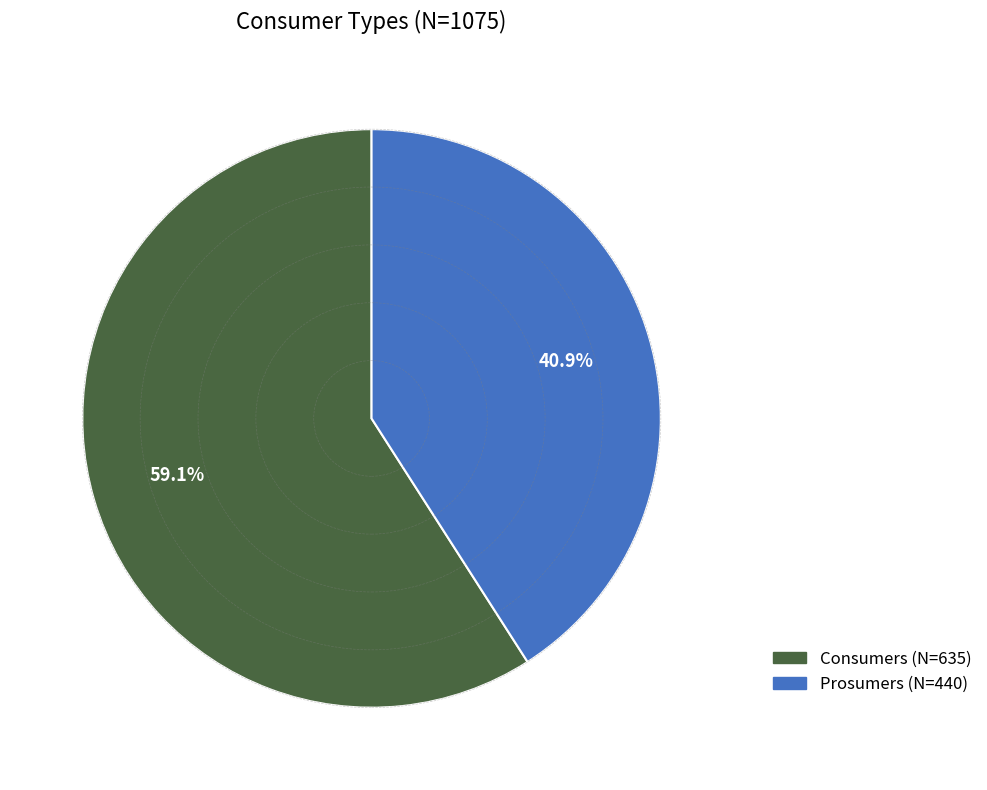

How many slices are in this pie chart?

2